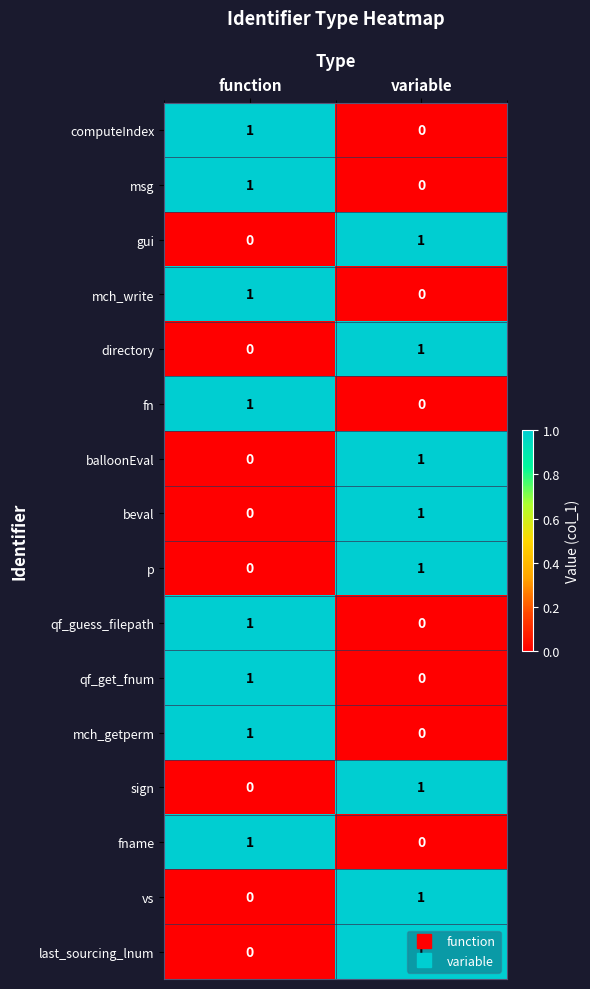

Is it true that msg equals 0 at function?

False